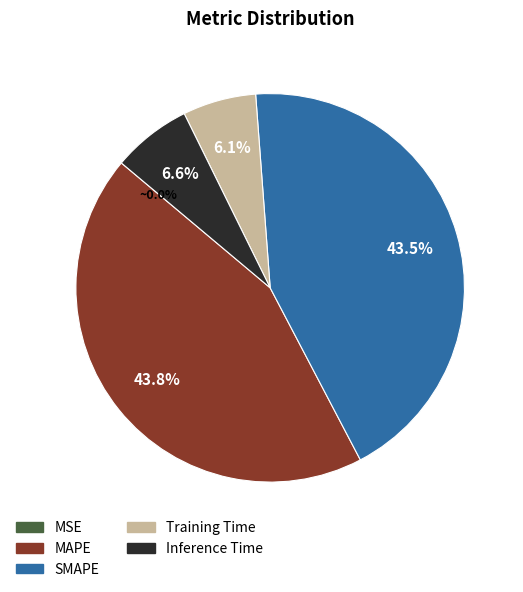

Which has a higher value, MAPE or Training Time?

MAPE